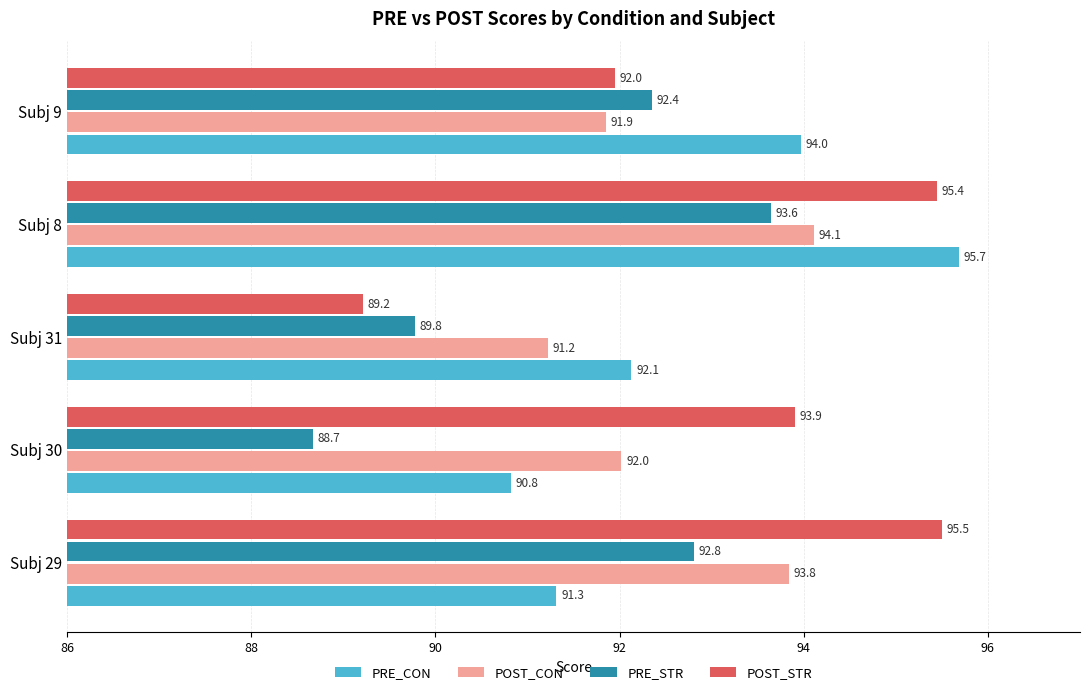

How many categories are shown in the chart?

5